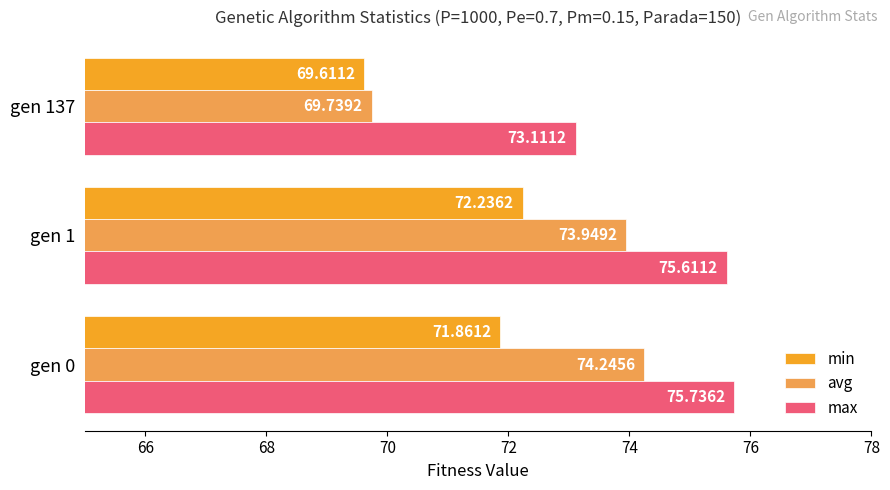

Which series has the largest total across all categories?

max